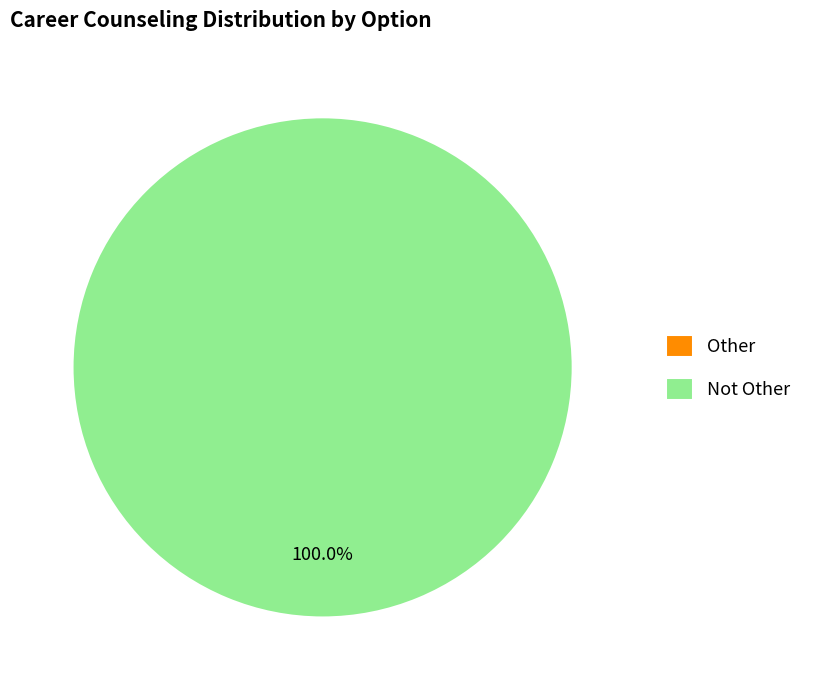

To the nearest percent, what is the difference between the largest and smallest slice percentages?

100%